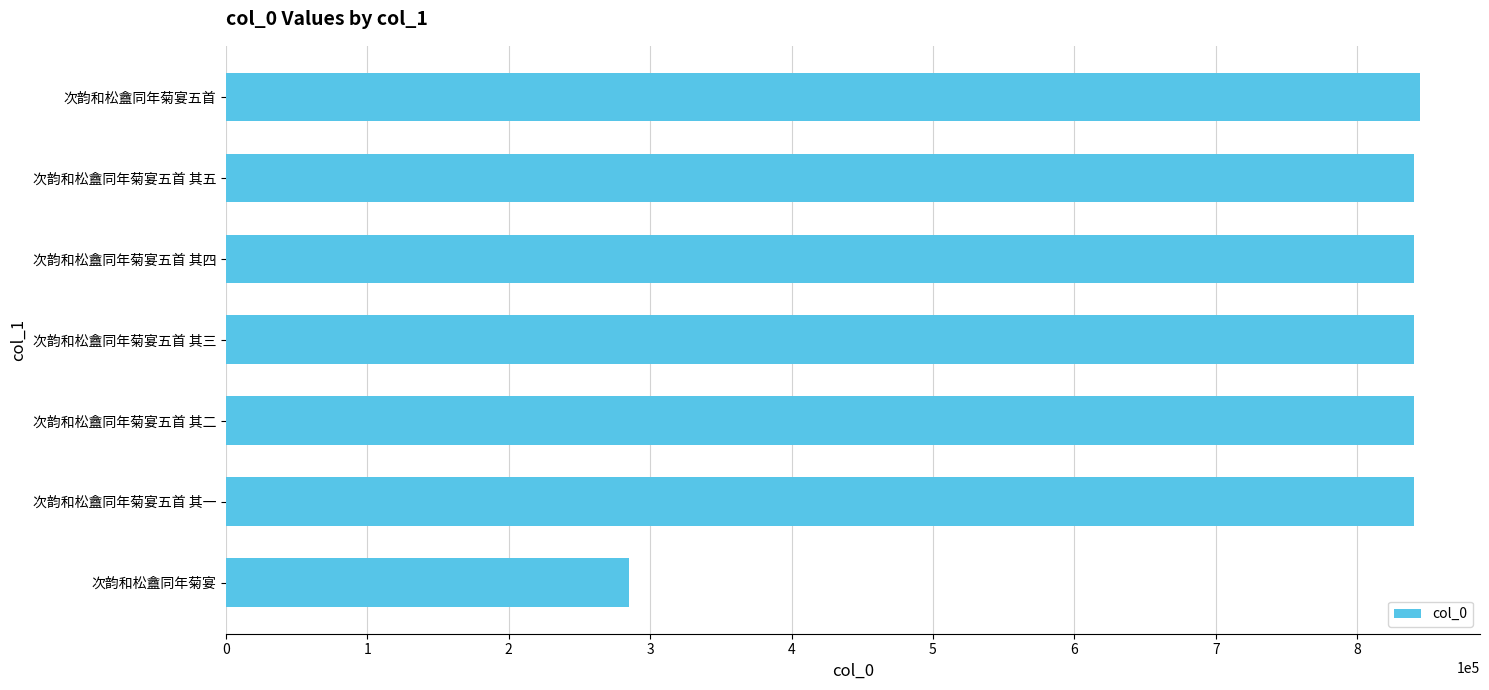

What value does the data have at 次韵和松盦同年菊宴五首 其二, to the nearest 10?

839920